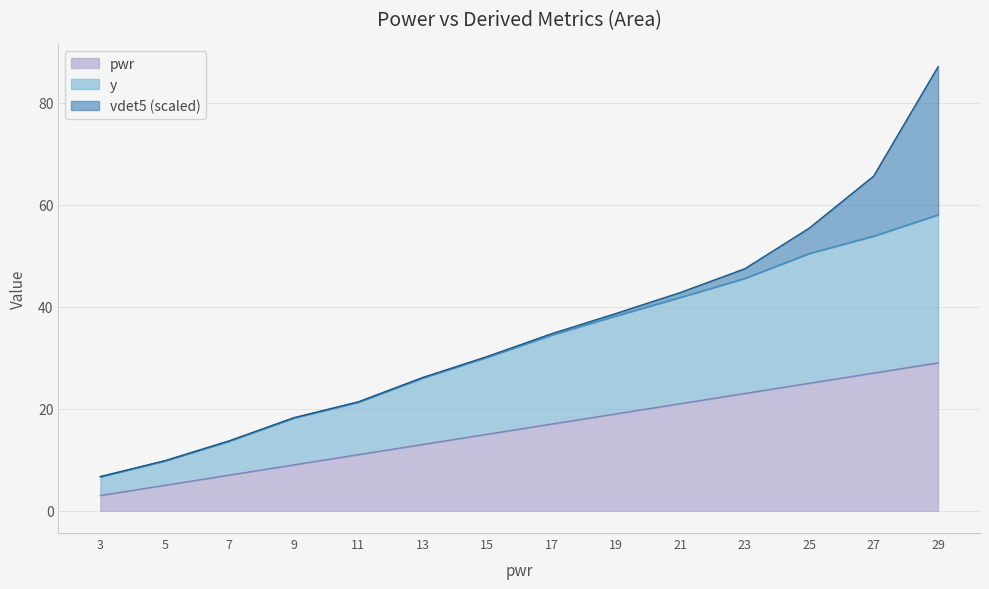

At which label does pwr reach its peak?

29